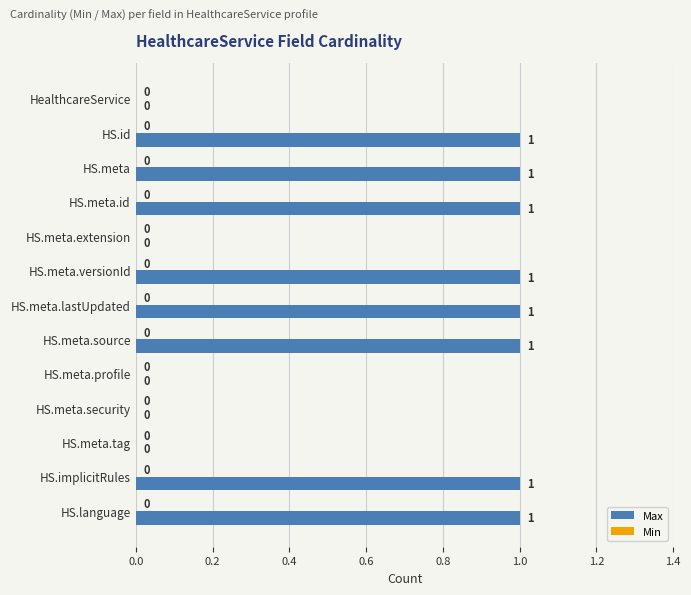

What is the sum of all values?

8